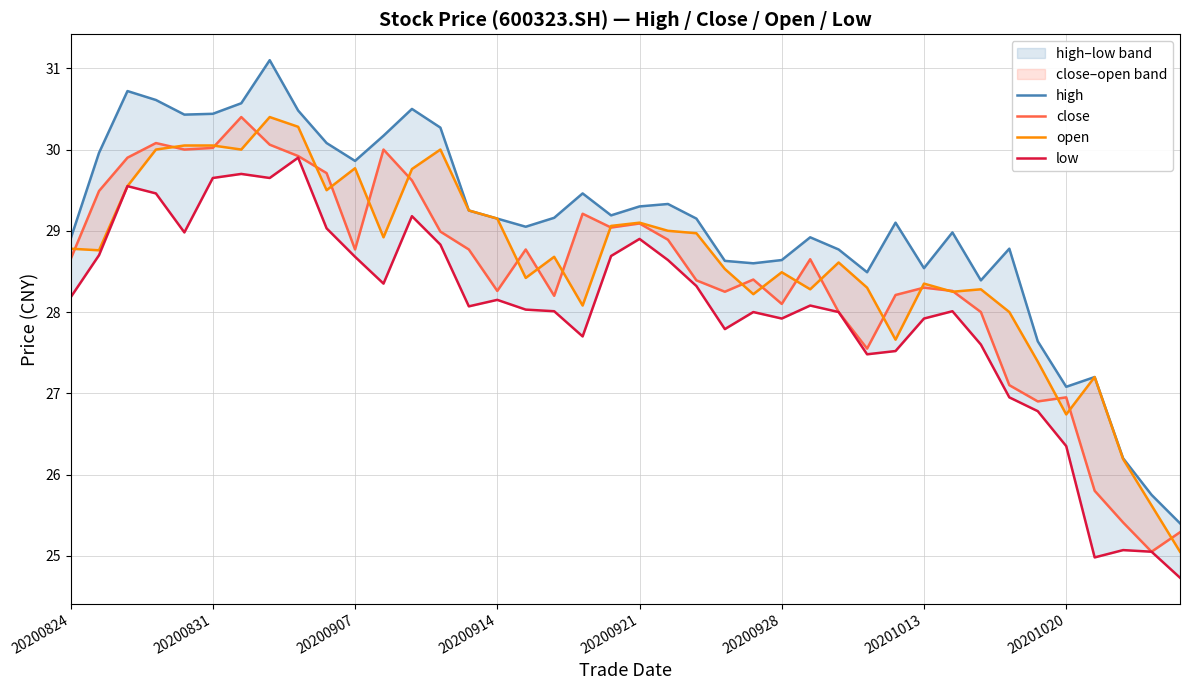

What are all the series names shown in the legend?

high, close, open, low